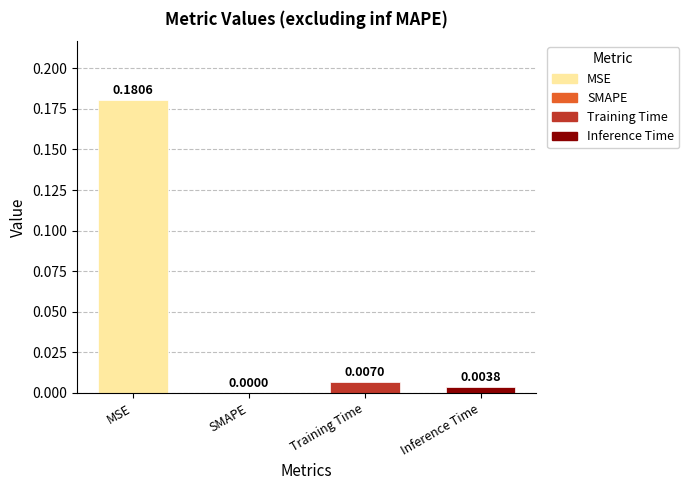

At which label is the value closest to 0?

SMAPE